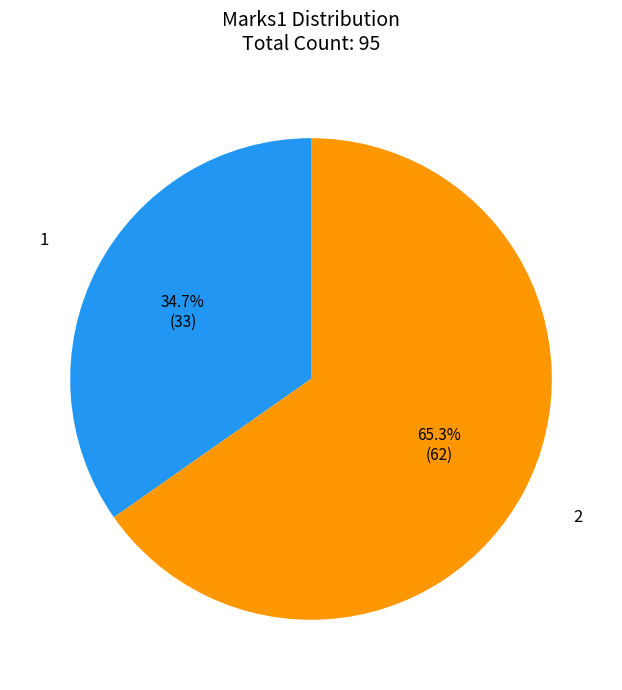

Rank the categories by value from highest to lowest.

2, 1